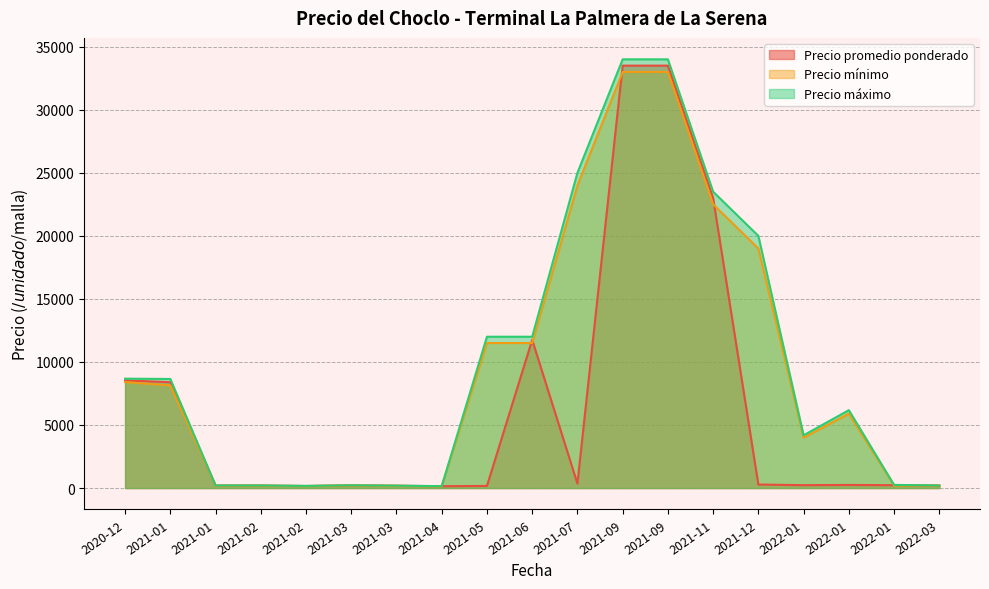

The value of Precio maximo at 2022-01-06 is 474. True or false?

False